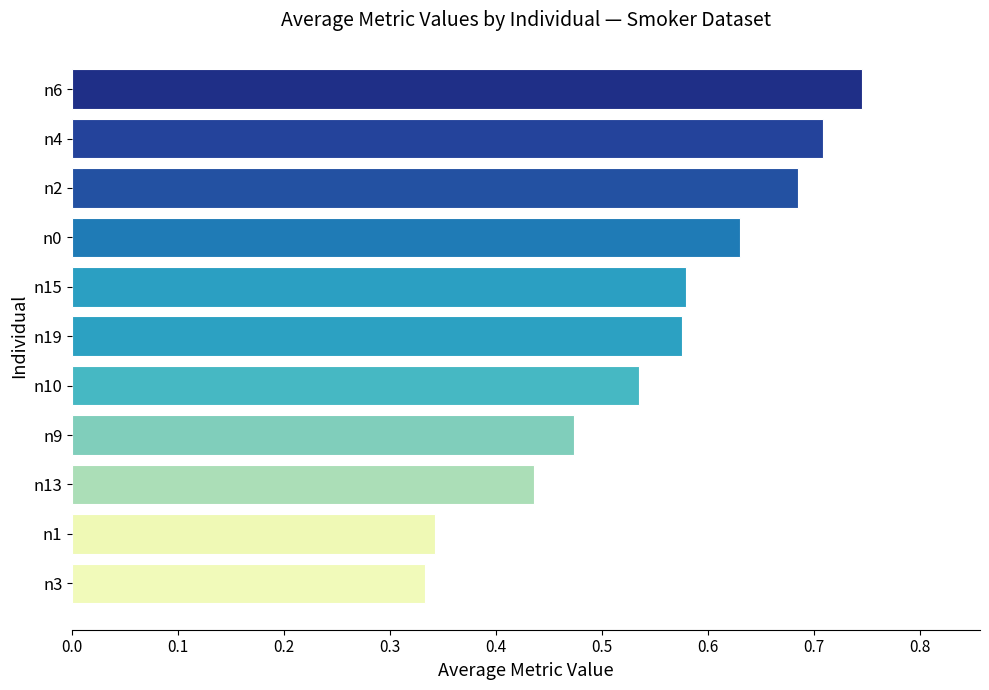

Which category has the highest value across all series?

n6